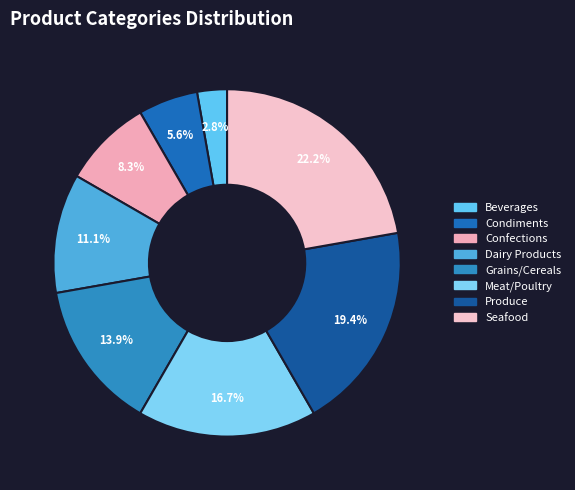

The Grains/Cereals slice represents 6% of the pie. True or false?

False